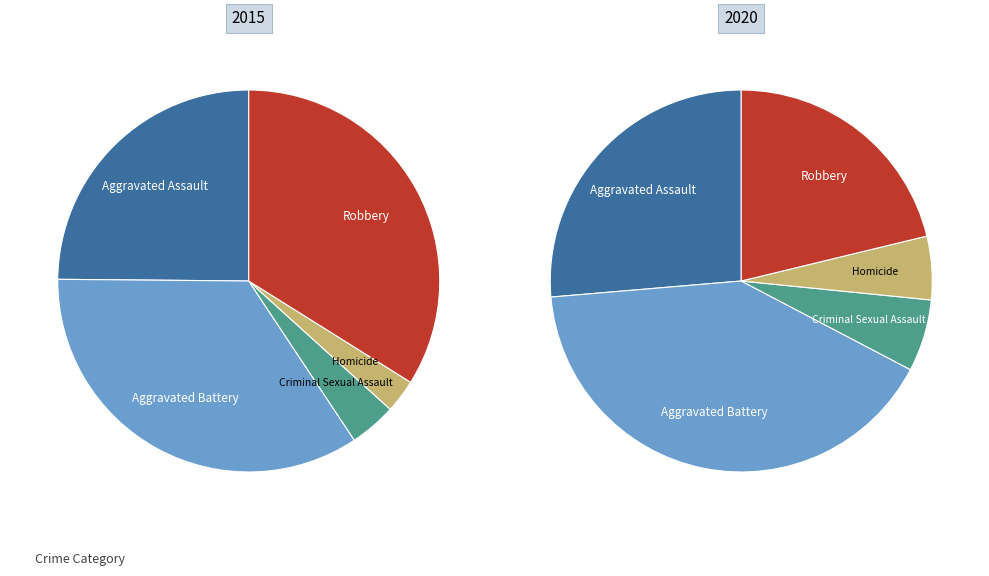

How much of the chart is everything except Aggravated Assault?

75.1%